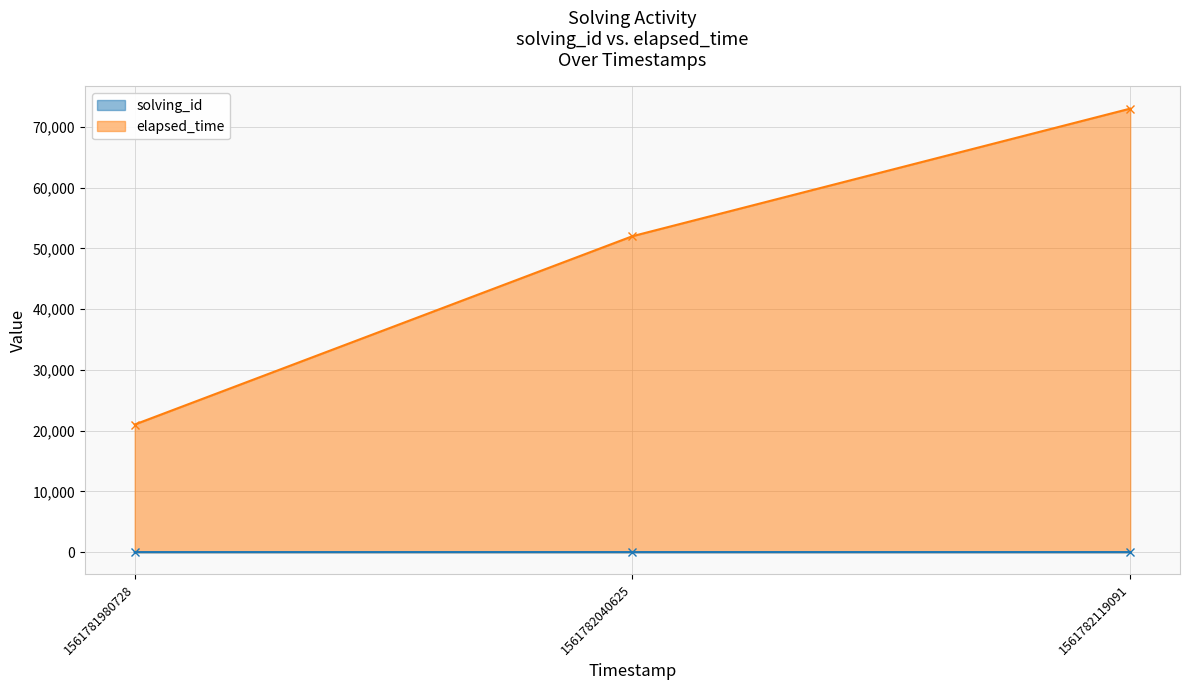

Rank the categories by elapsed_time value from highest to lowest.

1561782119091, 1561782040625, 1561781980728